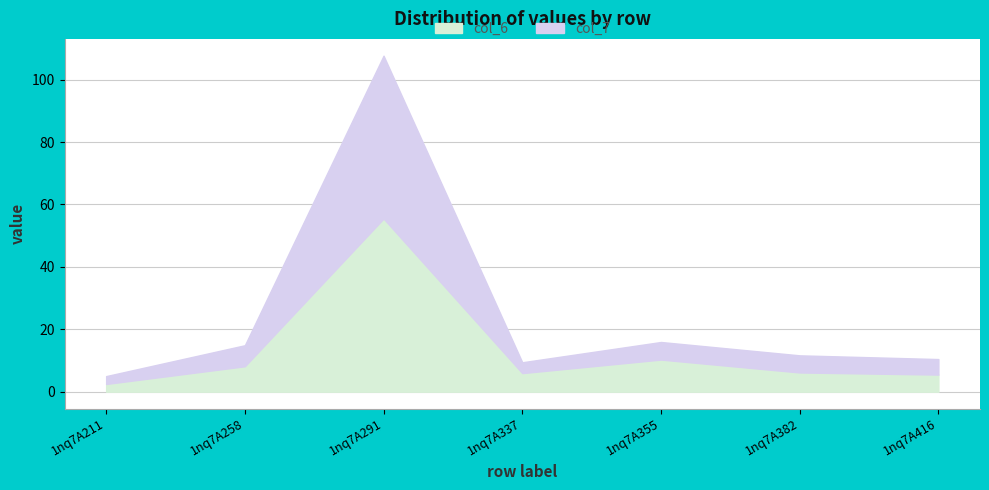

What is the value of the col_6 point at the 6th from the left?

6.2